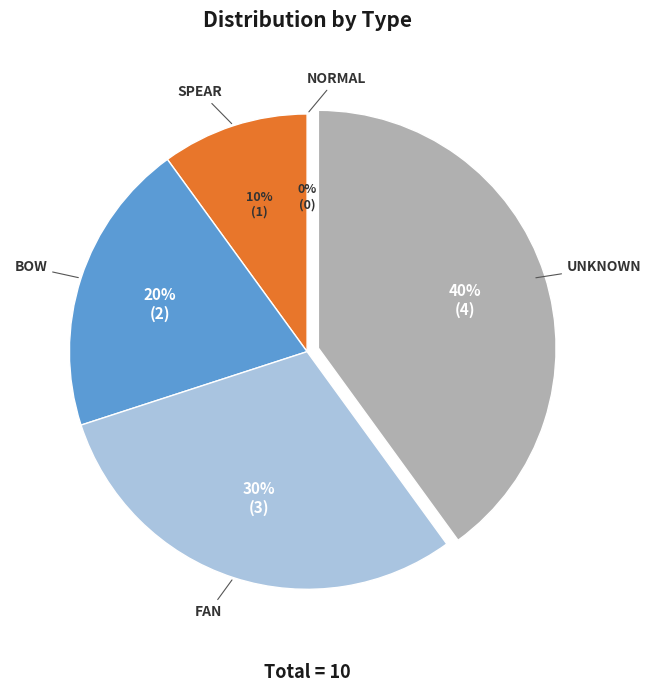

The UNKNOWN slice represents 31% of the pie. True or false?

False